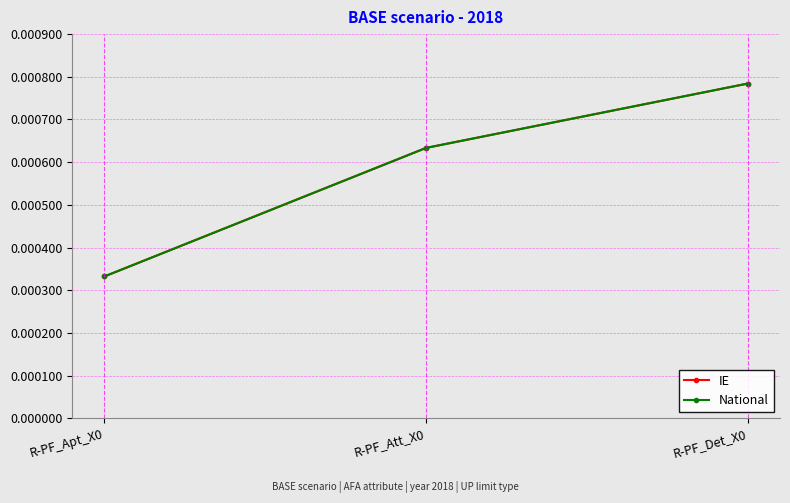

Which category has the lowest value in the National series?

R-PF_Apt_X0